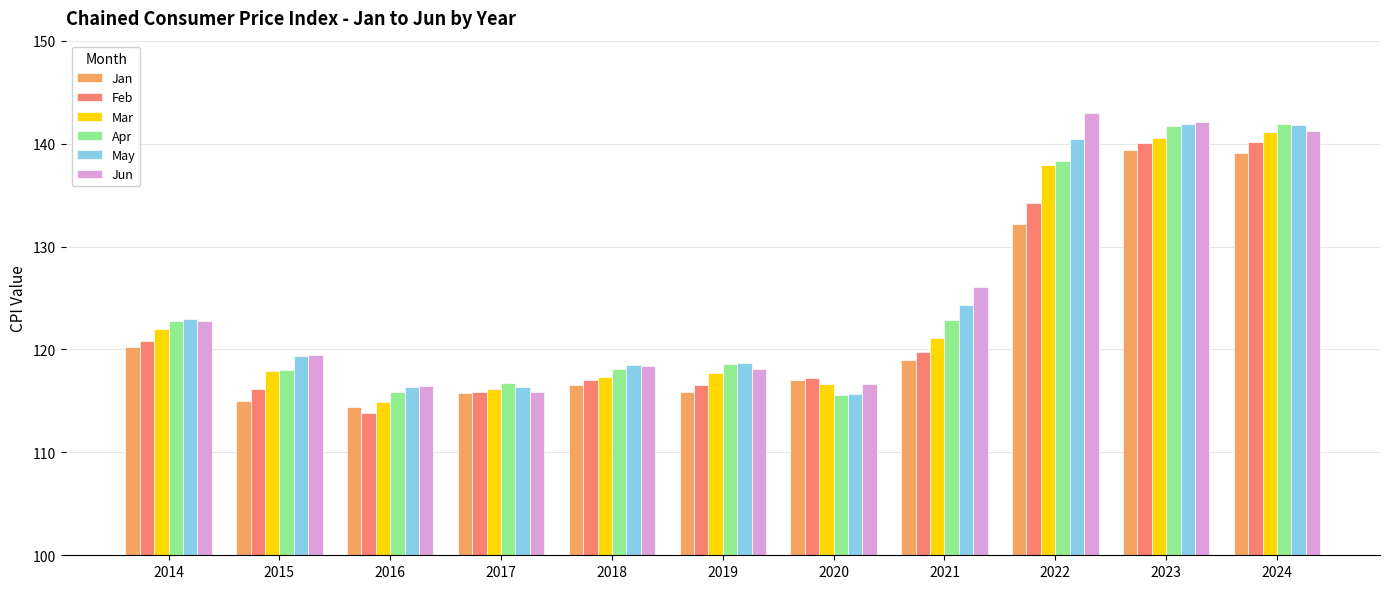

At how many categories does at least one series exceed 130?

3